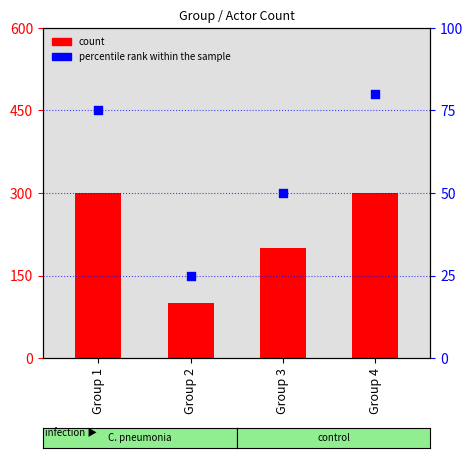

At which category is the sum across all series the highest?

Group 4